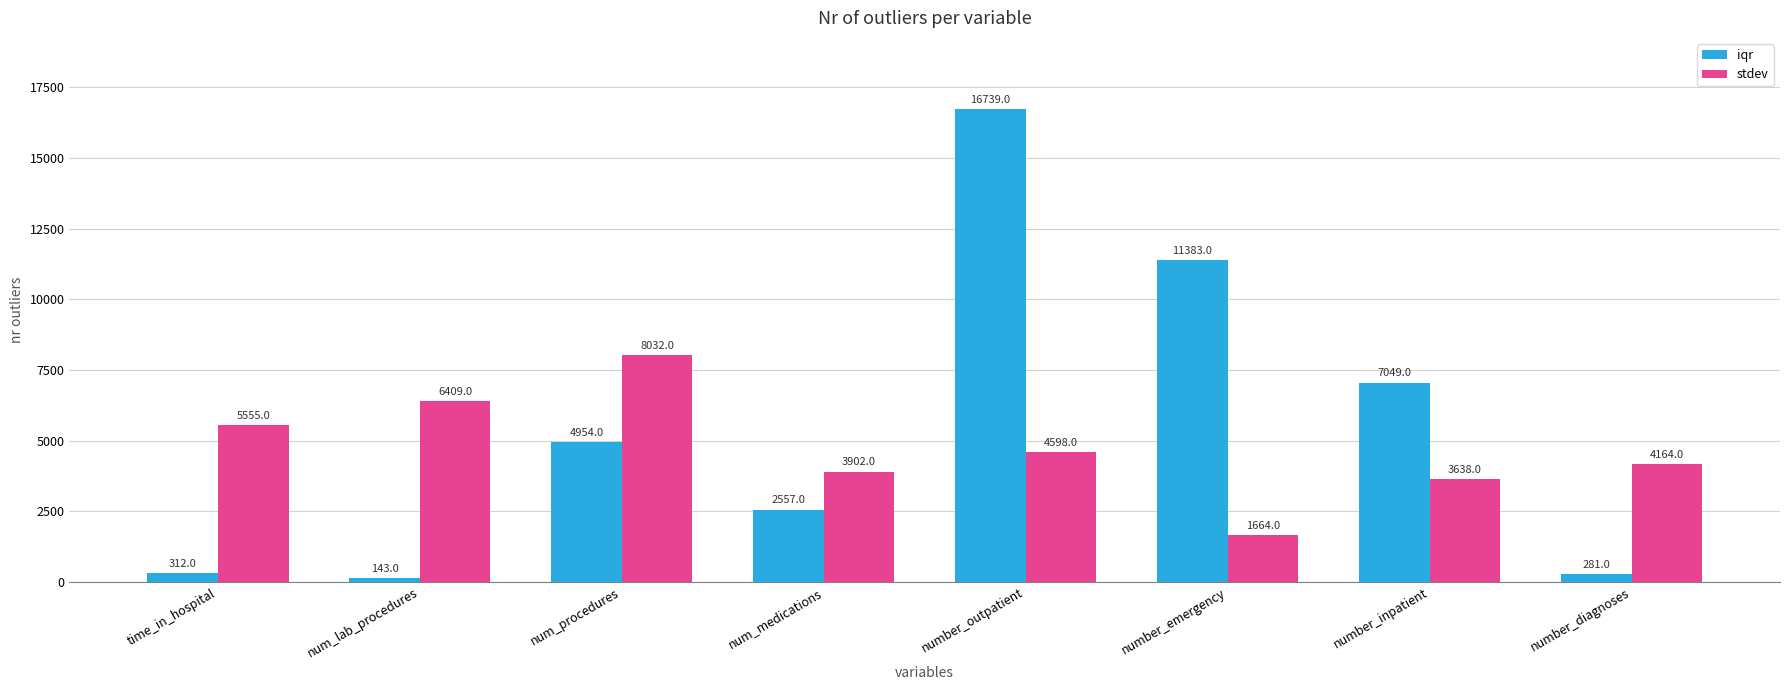

What is the spread (max minus min) of values at number_diagnoses?

3883